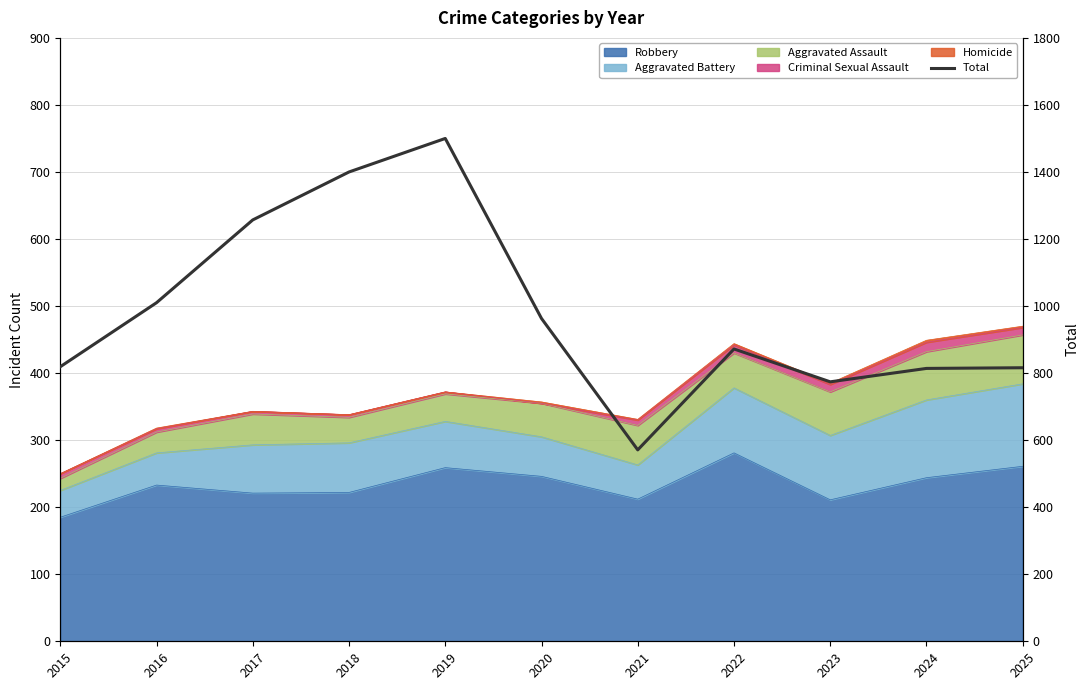

Rank the categories by value from lowest to highest.

2021, 2023, 2024, 2025, 2015, 2022, 2020, 2016, 2017, 2018, 2019